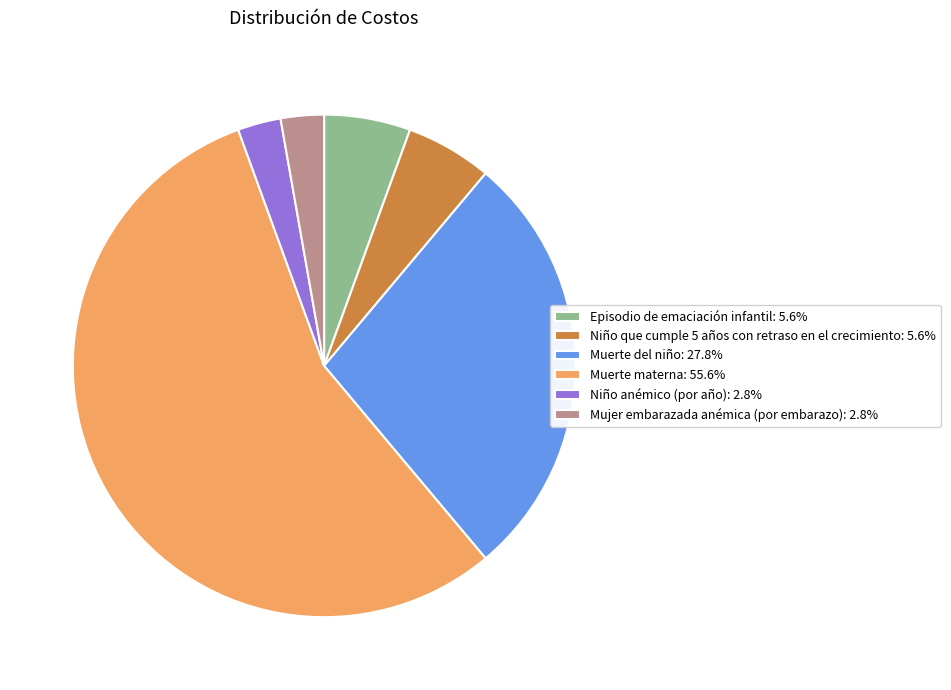

Combined, do Episodio de emaciación infantil and Muerte materna account for over 50%?

Yes